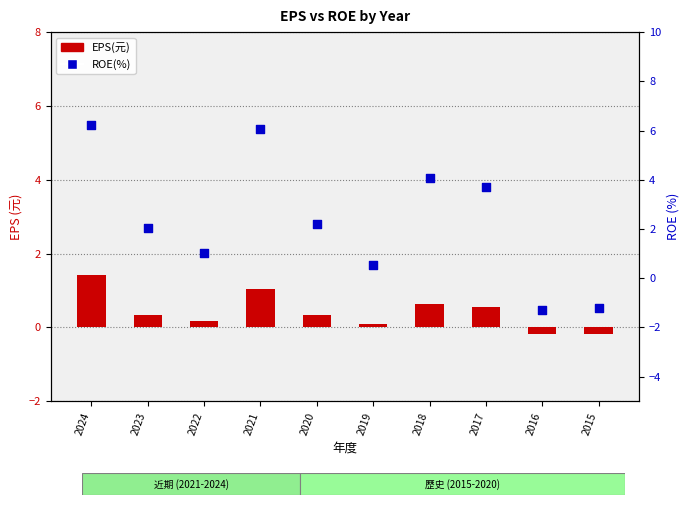

Which series has the widest spread of Y values?

ROE(%)